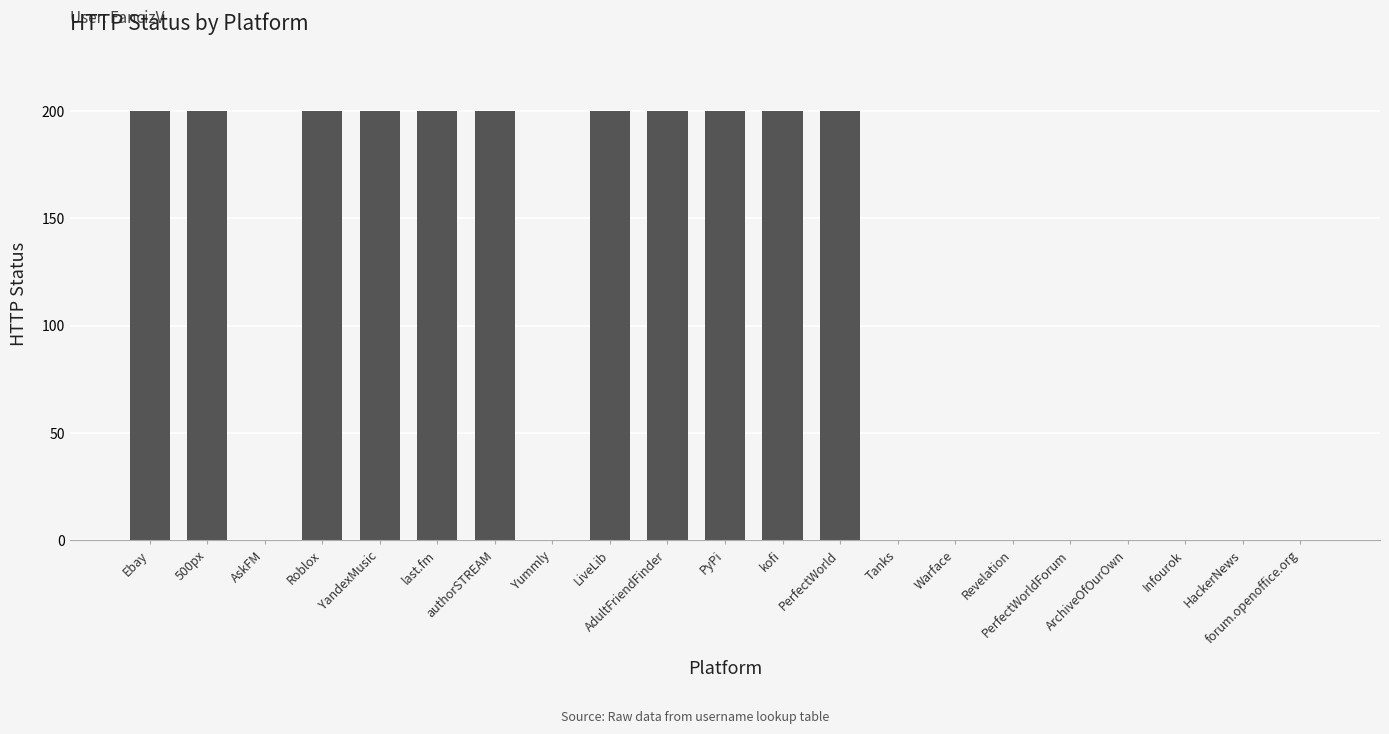

True or false: the data shows 200 at LiveLib.

True